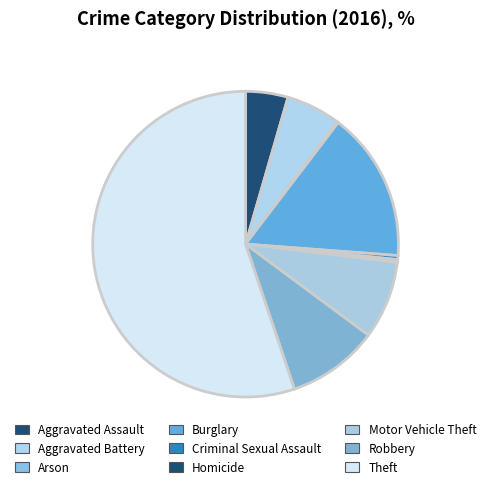

To the nearest percent, what percentage of the pie is Aggravated Battery?

6%